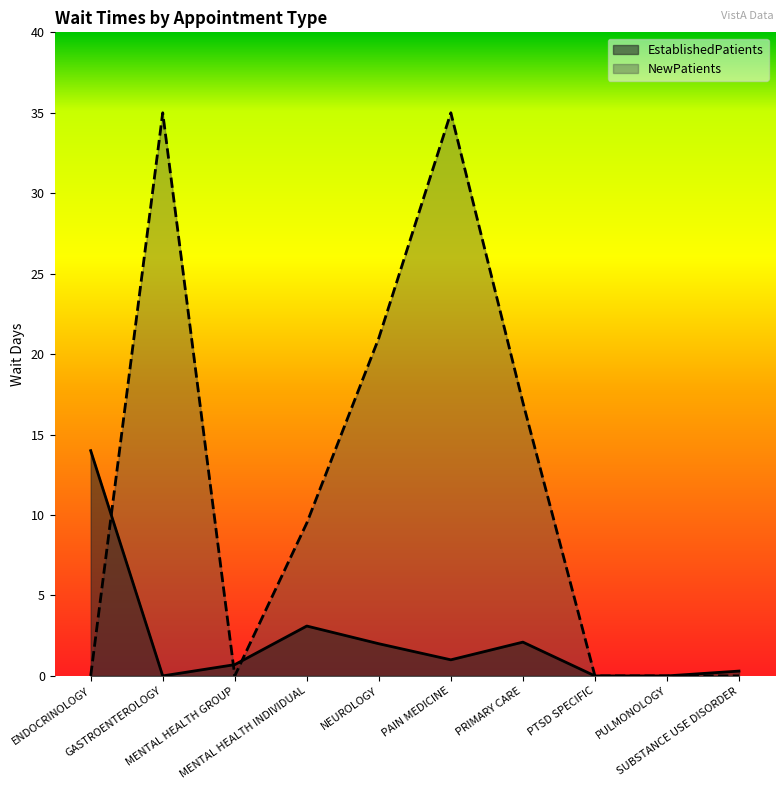

The value of NewPatients at PTSD SPECIFIC is -21.3. True or false?

False